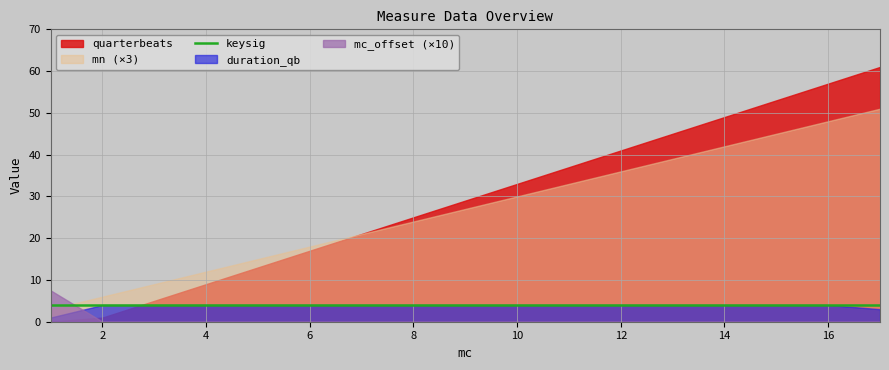

What is the sum of the keysig values at 17 and 12?

8.0